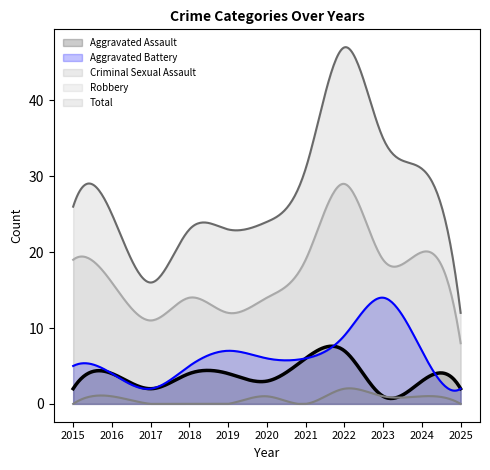

The value of Aggravated Battery at 2016 is 2. True or false?

False